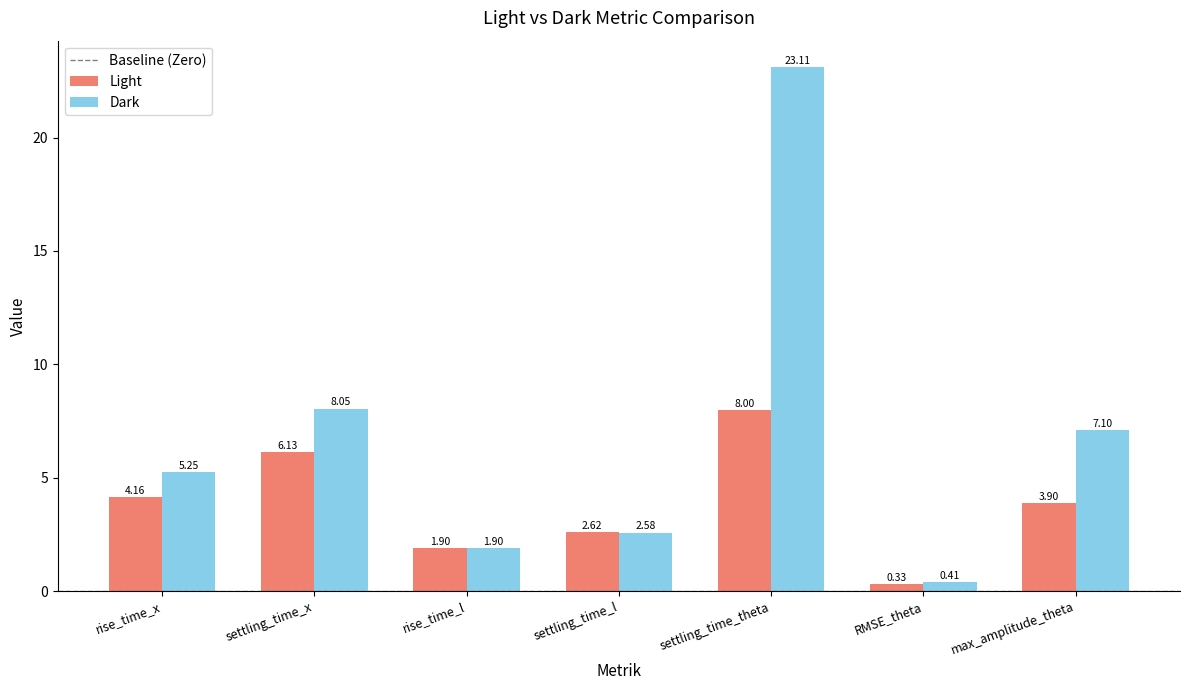

Between rise_time_l and settling_time_l, which series saw the biggest shift?

Light